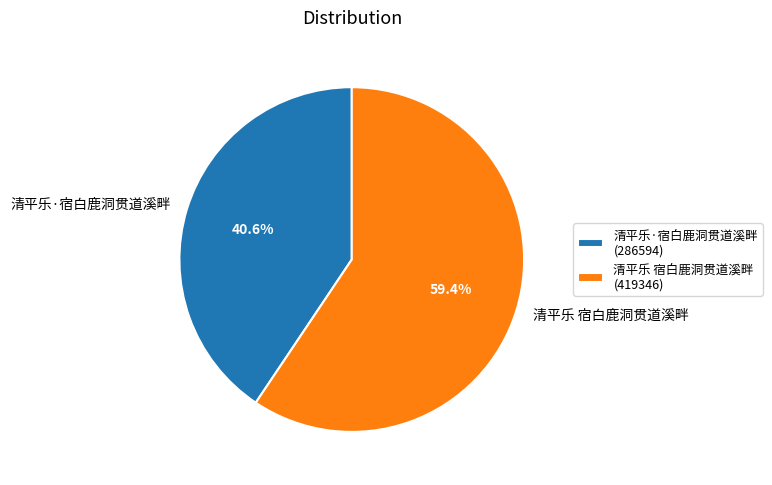

What is the ratio of the value at 清平乐·宿白鹿洞贯道溪畔 to the value at 清平乐 宿白鹿洞贯道溪畔?

0.7